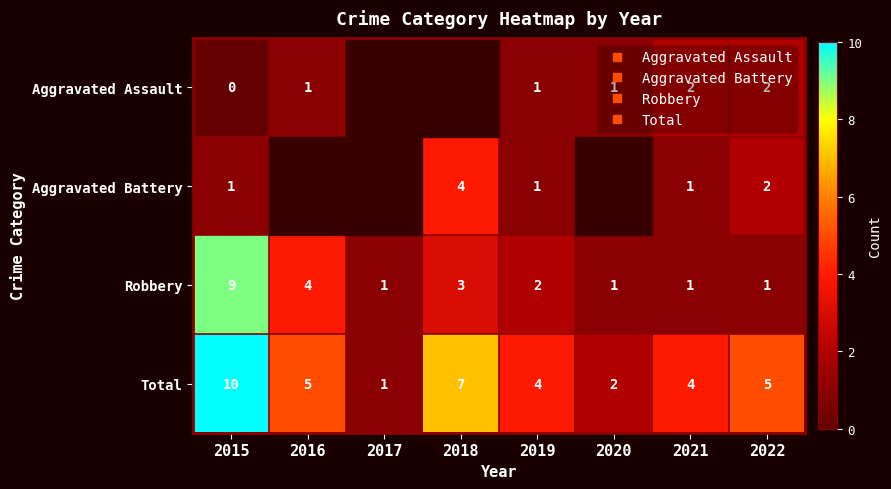

What is the difference between the maximum and second lowest values in the Robbery series?

8